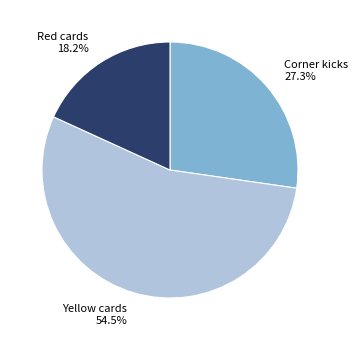

Count the number of slices in the pie.

3